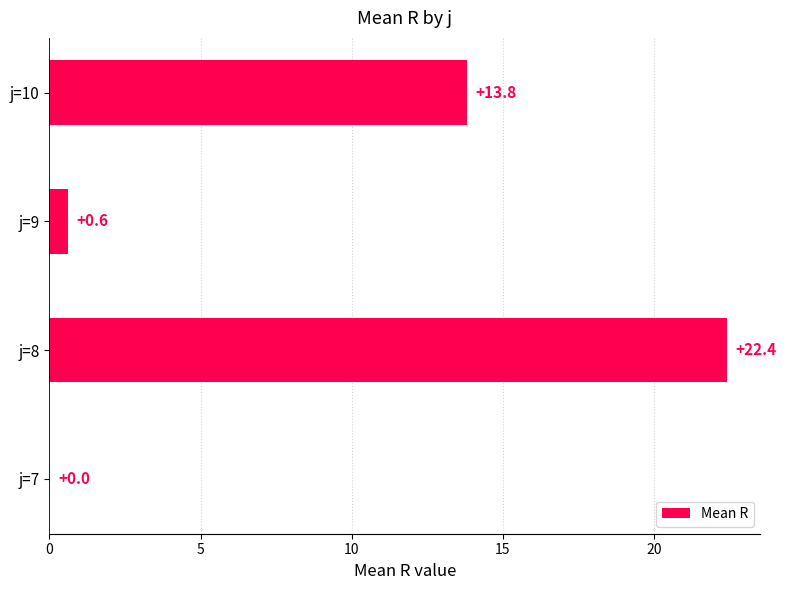

Is it true that the value at j=9 is 0.6?

True